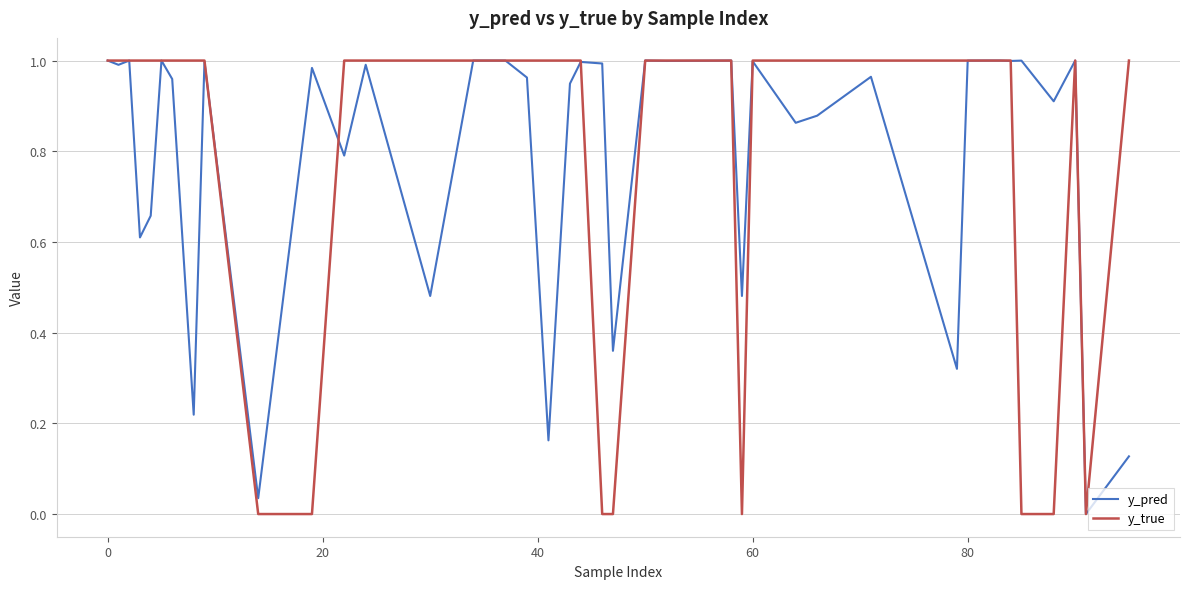

Which series has the largest range (max minus min)?

y_true